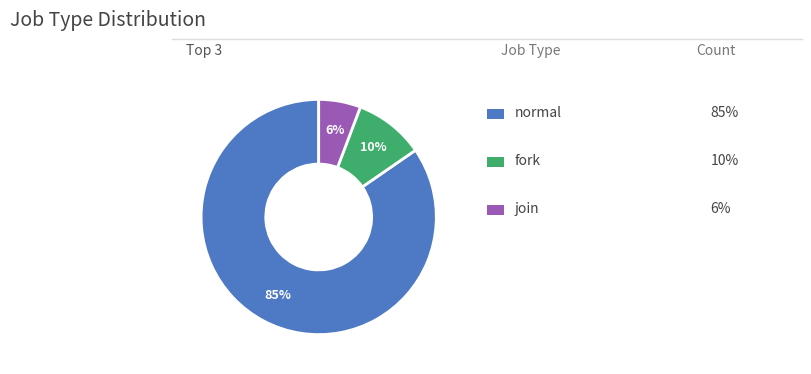

To the nearest percent, what is the average slice percentage?

33%